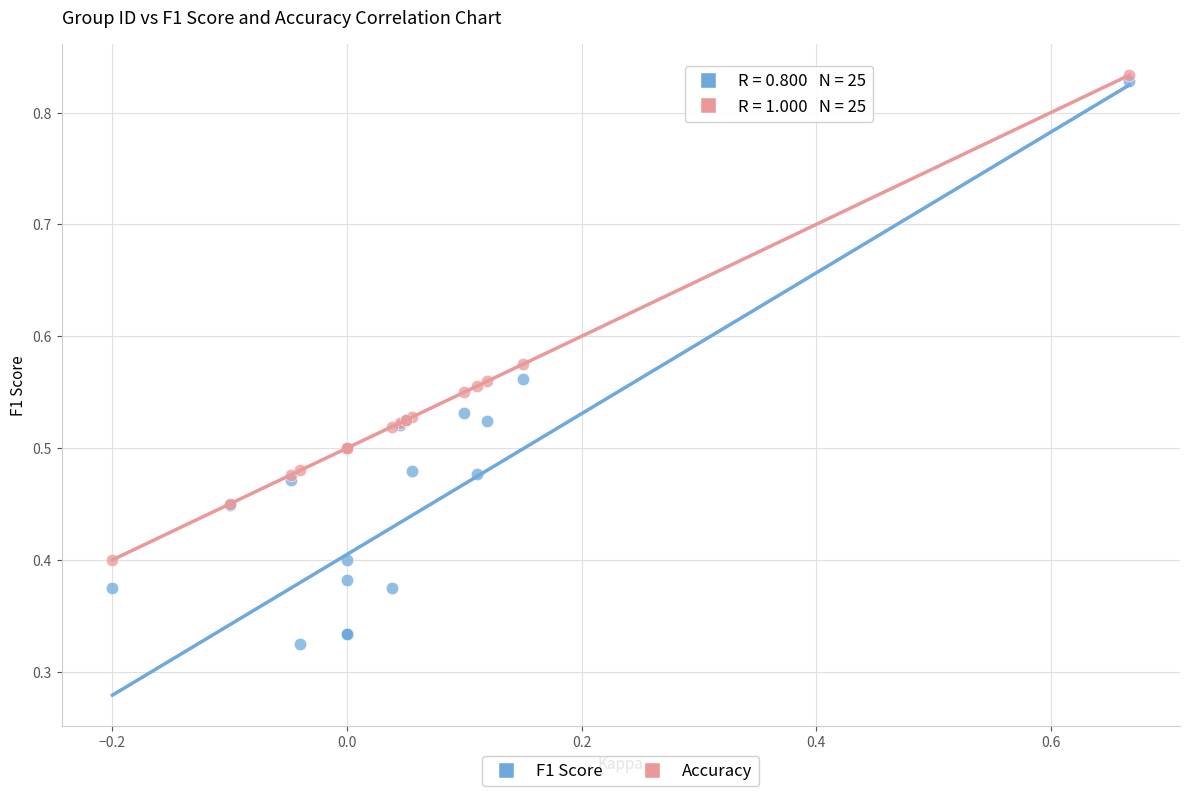

What are all the series names shown in the legend?

F1 Score, Accuracy